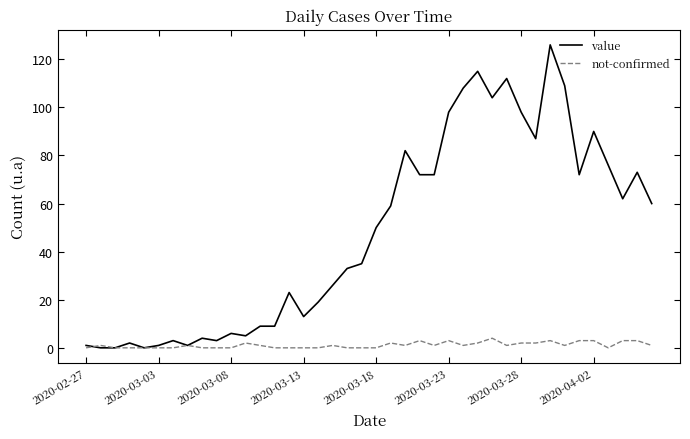

Rank the series by their maximum value, from lowest to highest.

not-confirmed, value